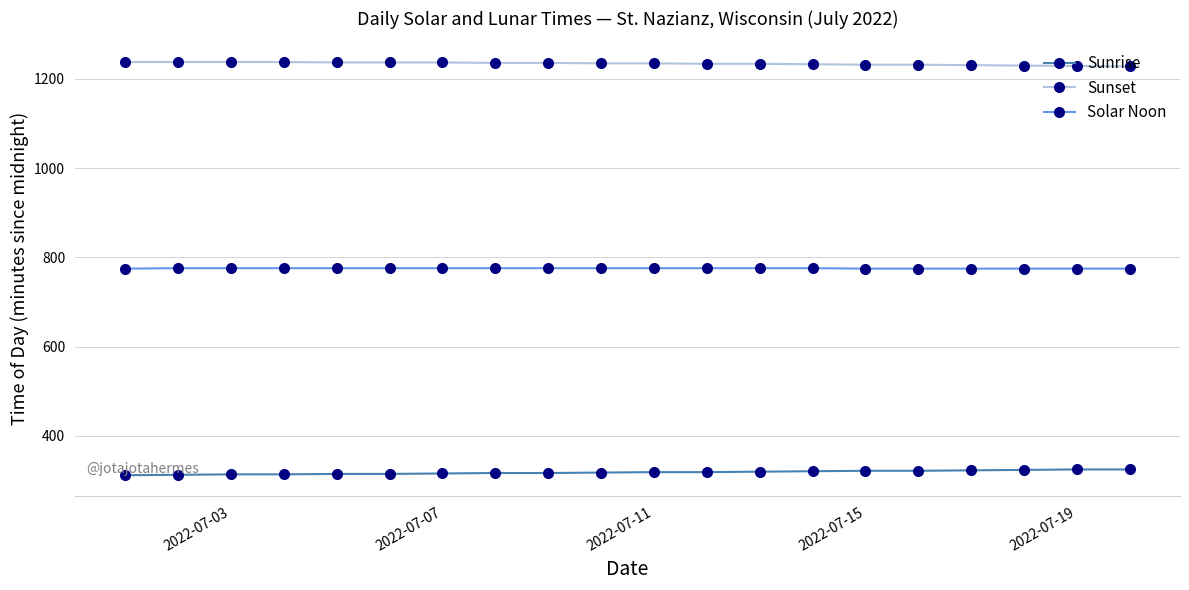

Which series has the largest total across all categories?

Sunset